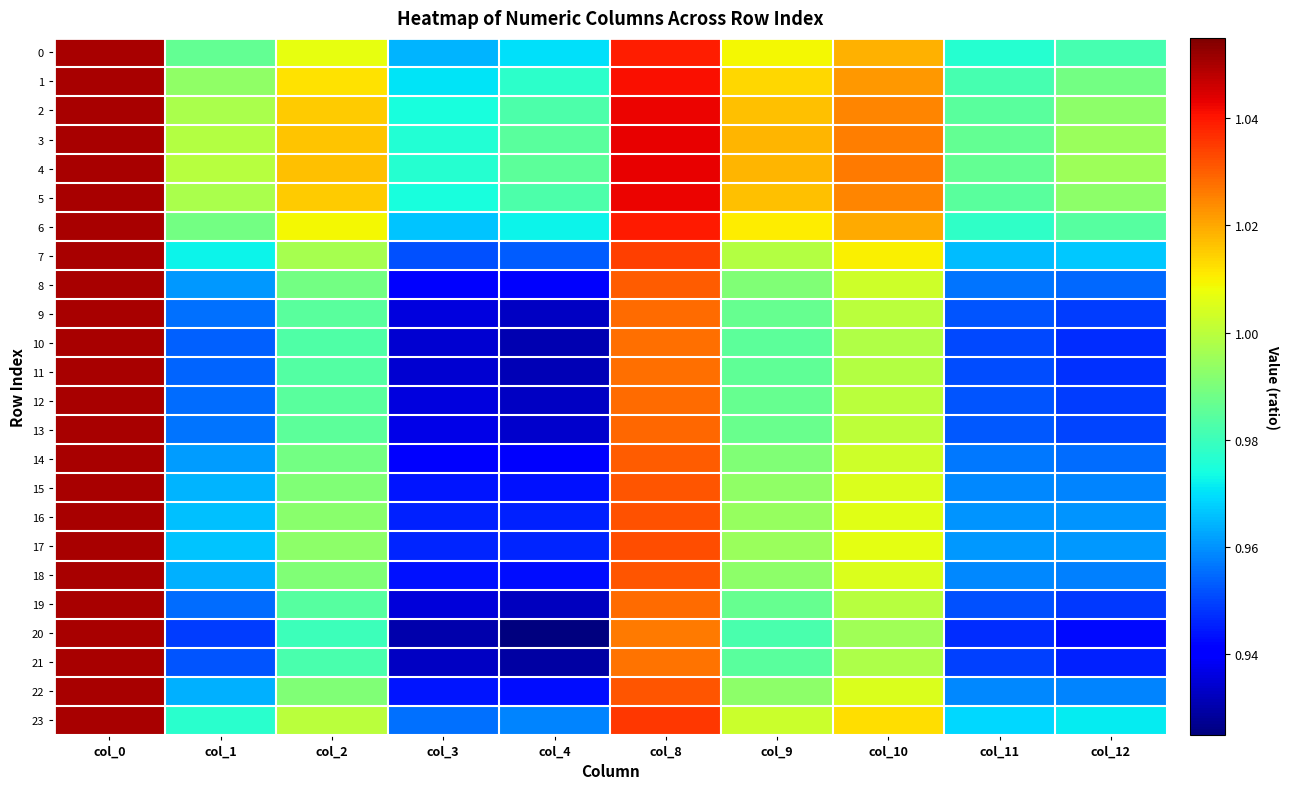

Which label corresponds to the smallest value in the chart?

col_4